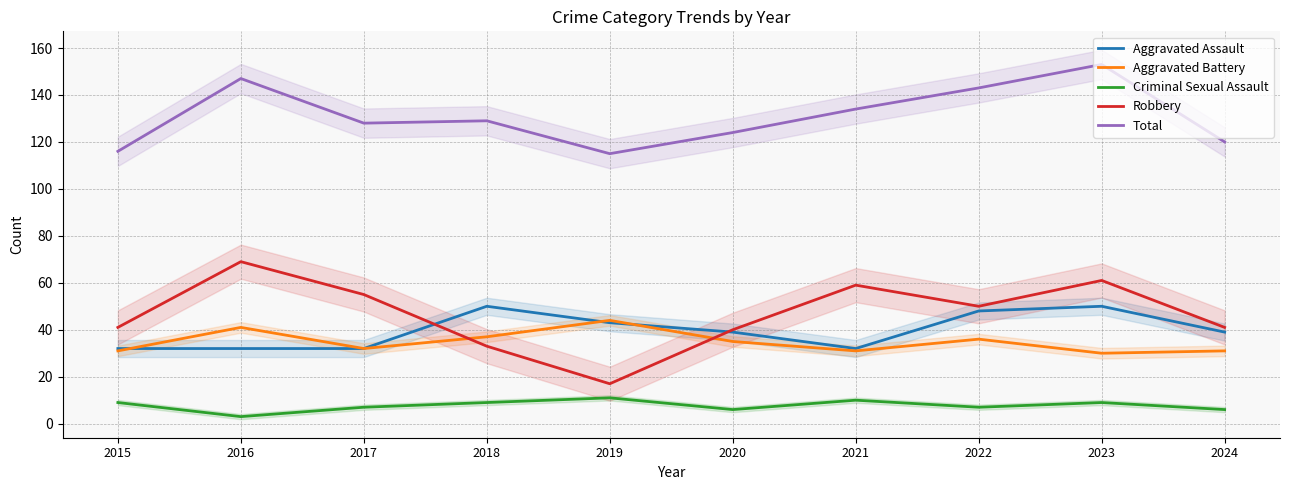

At how many categories does at least one series exceed 126?

6